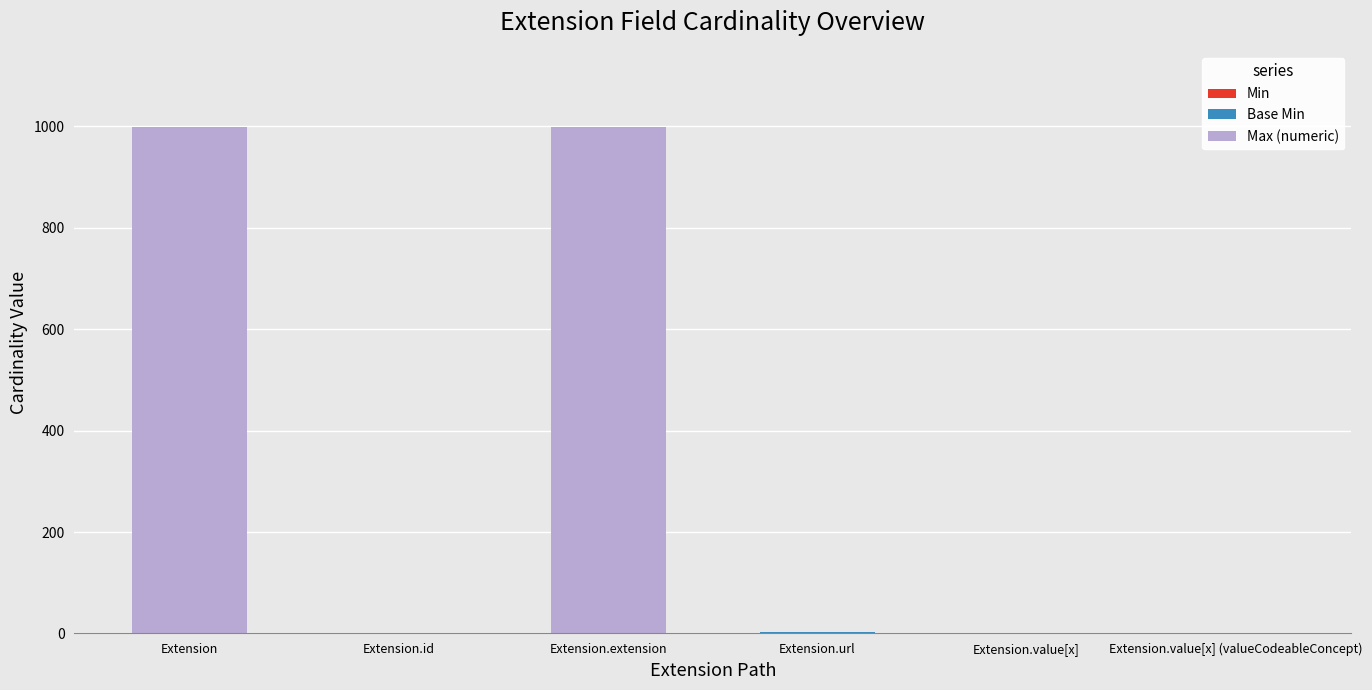

What is the sum of the Min values at Extension.url and Extension.value[x] (valueCodeableConcept)?

1